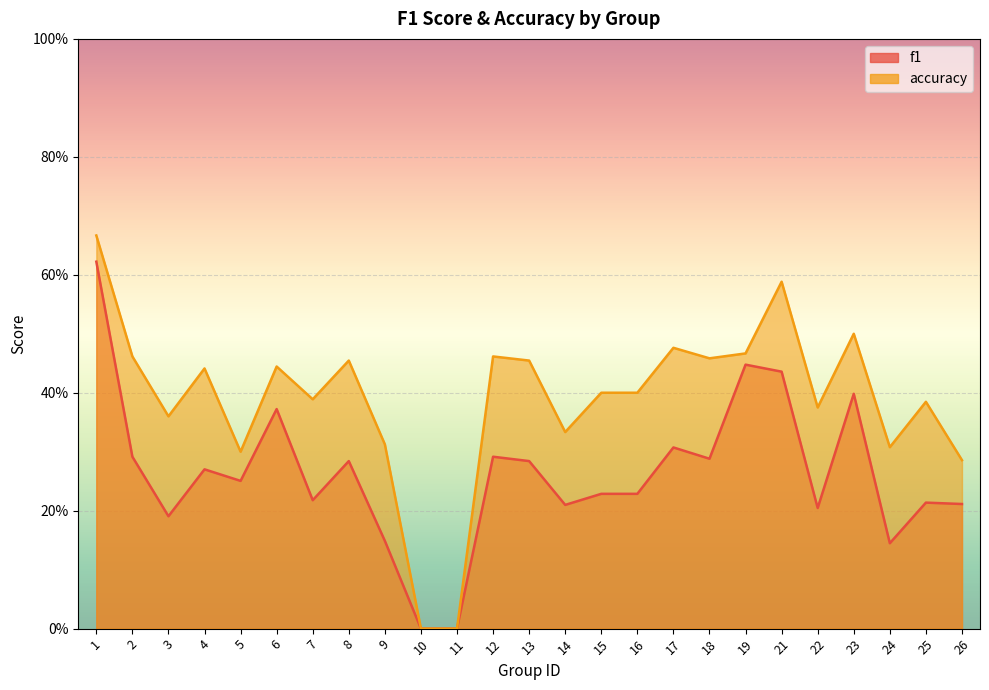

The accuracy series shows 0.4 at 6. True or false?

True